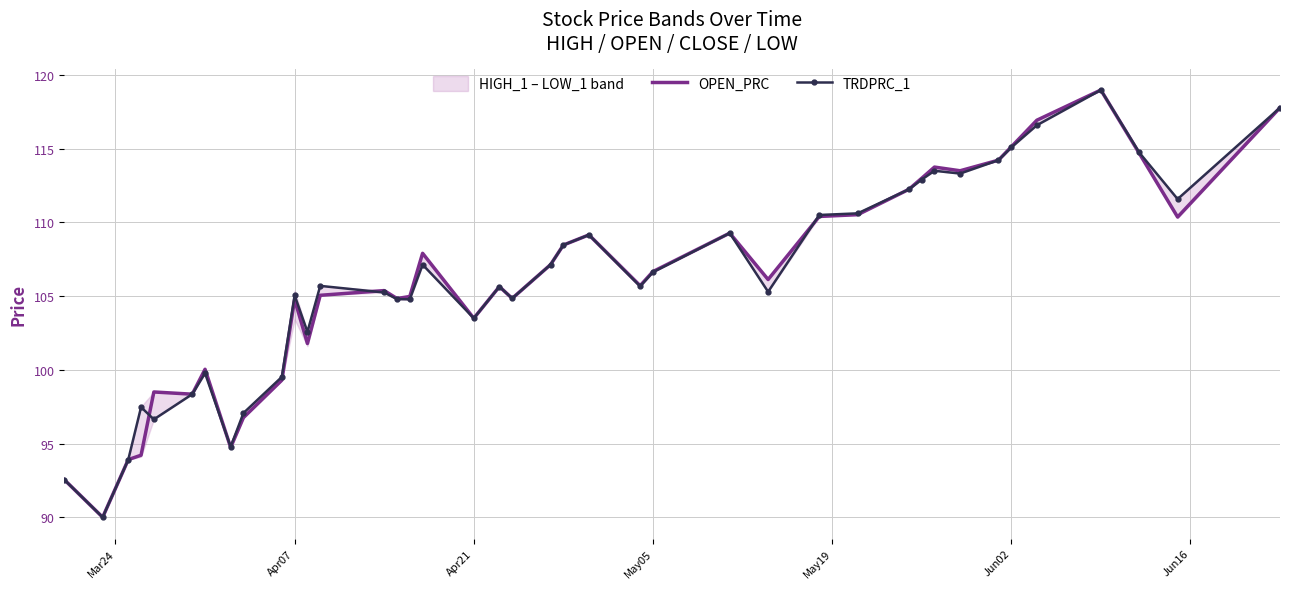

What is the highest value of the TRDPRC_1 series?

119.0